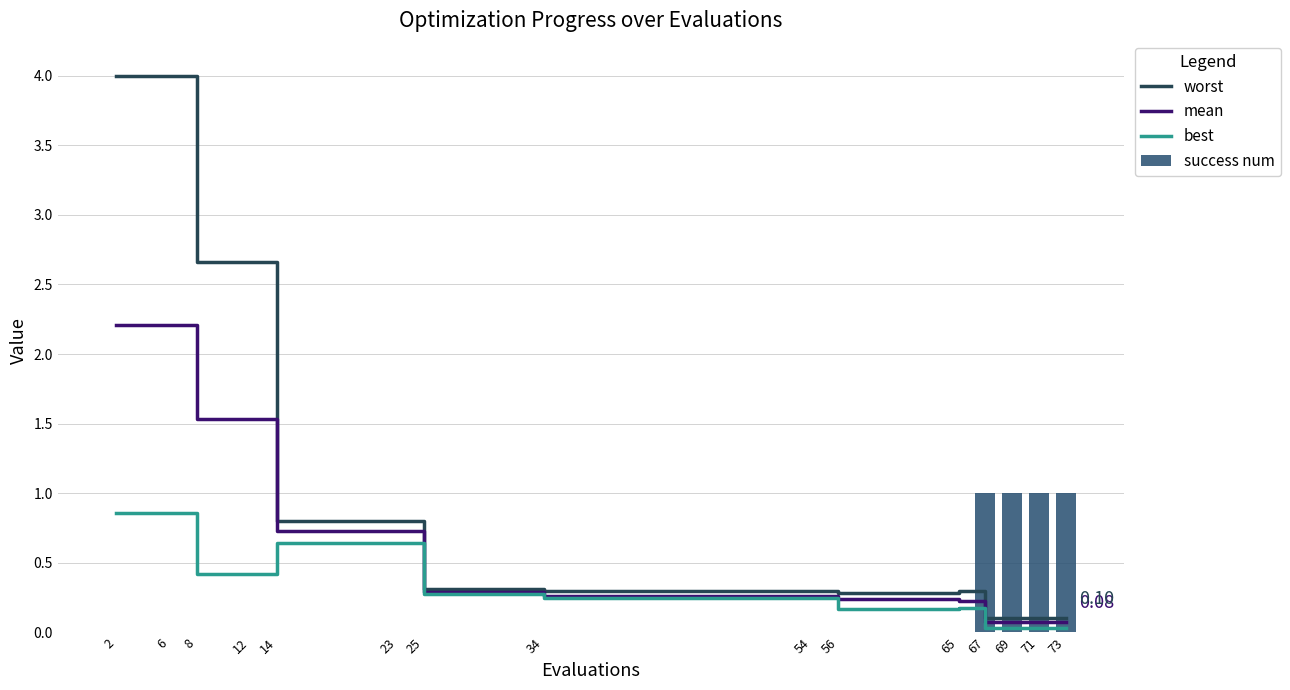

Is it true that mean equals 1.5 at 12?

True